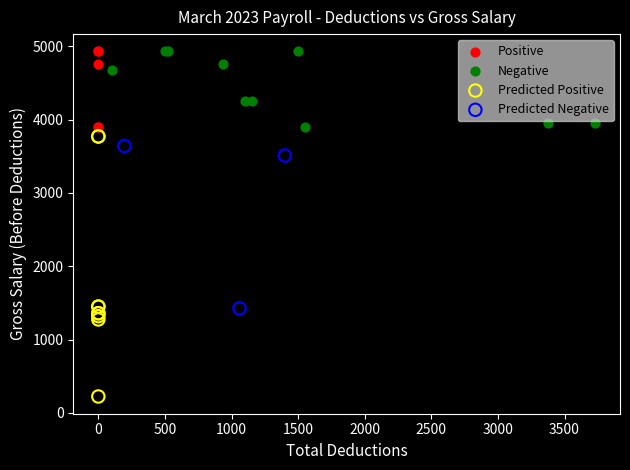

Which series contains the lowest Y value?

Predicted Positive